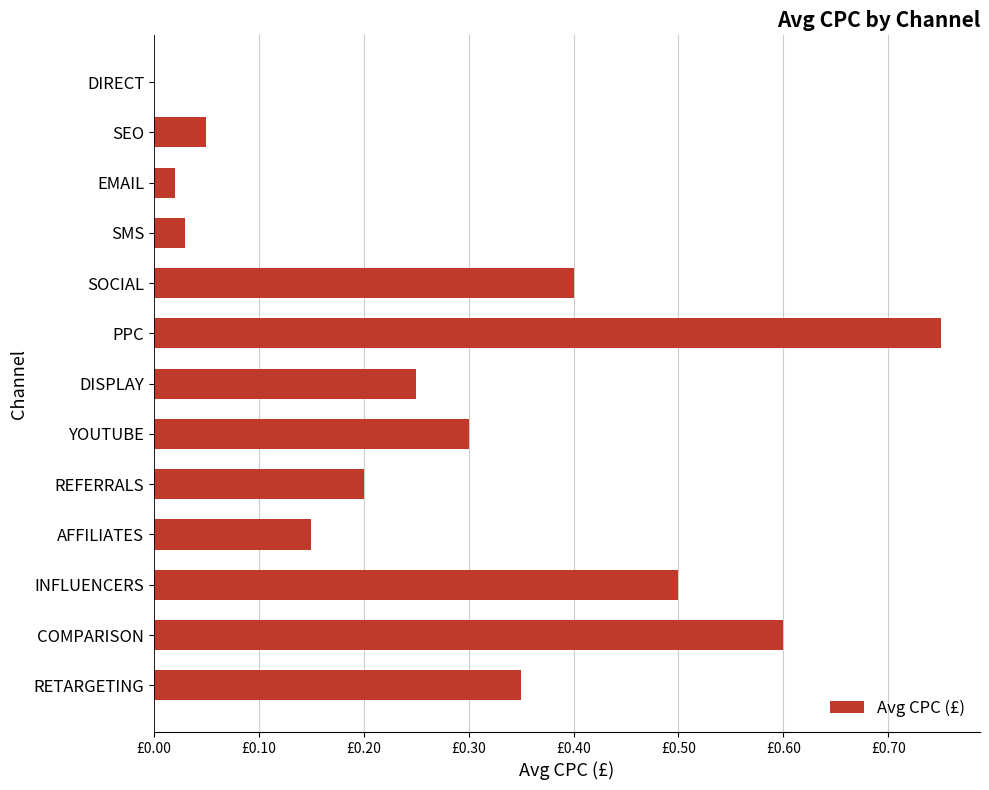

What is the maximum value shown in the chart?

0.8